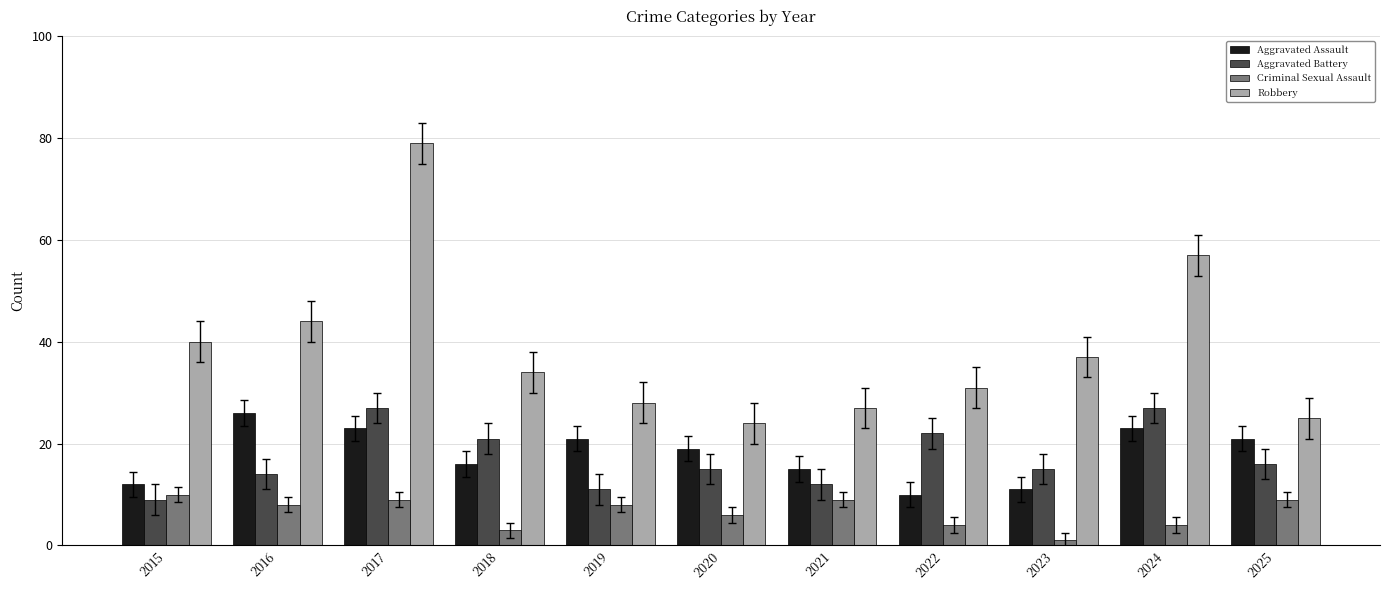

At which label is Robbery closest to 51?

2024